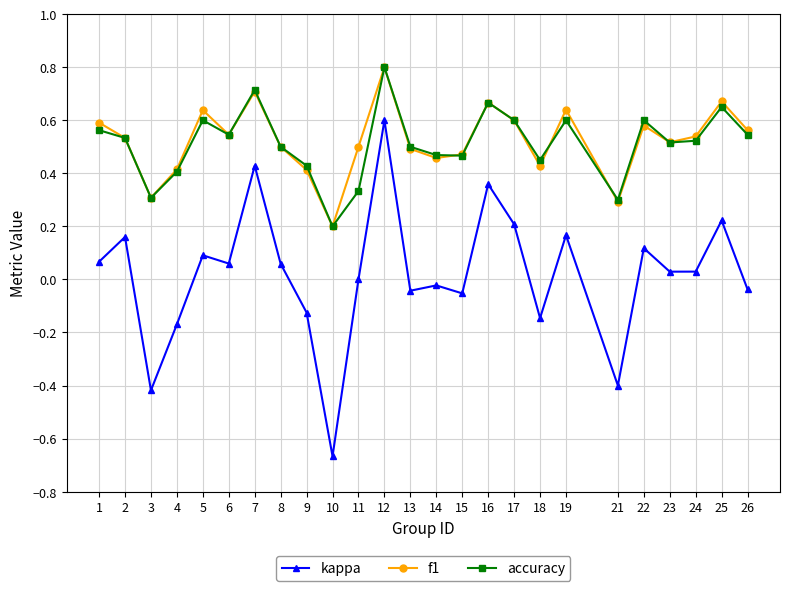

At which category is the sum across all series the highest?

12